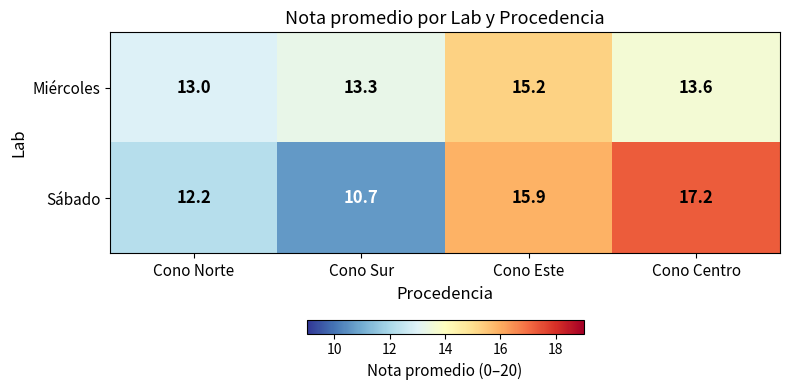

Rank the series by their maximum value, from highest to lowest.

Sábado, Miércoles